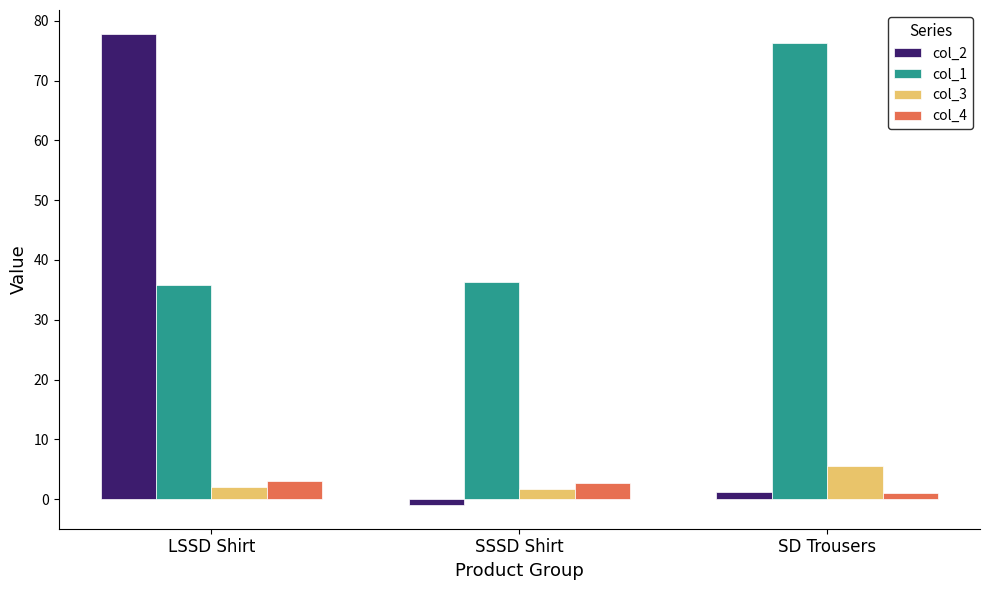

At how many categories does at least one series exceed 53?

2